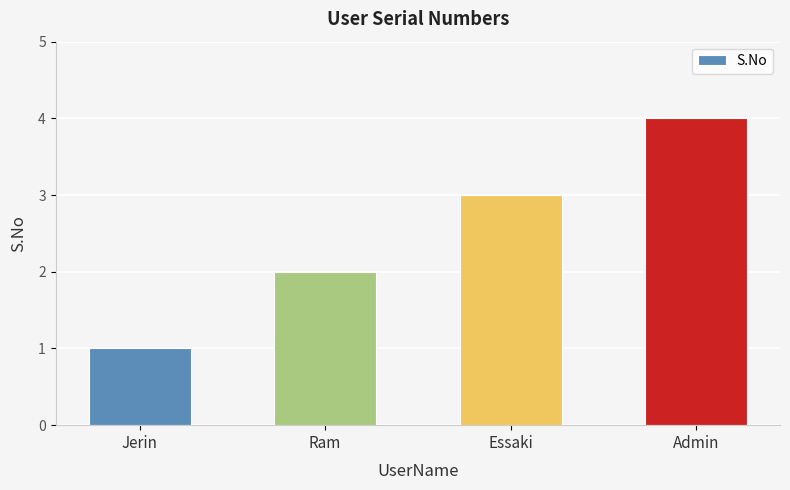

How many data points are less than 3?

2